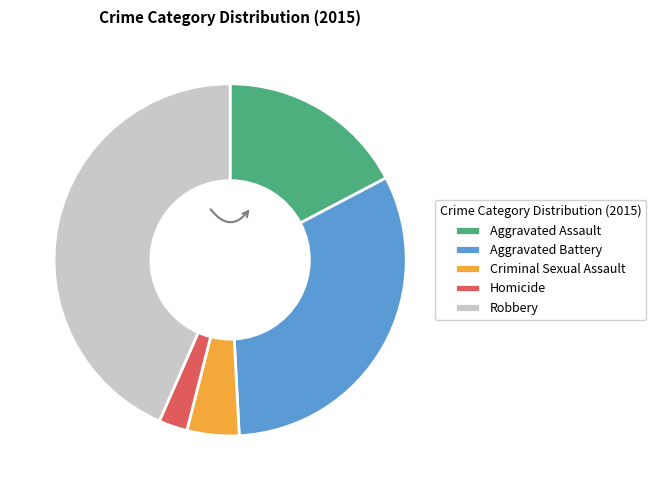

Is the sum of Aggravated Assault and Aggravated Battery greater than half?

No